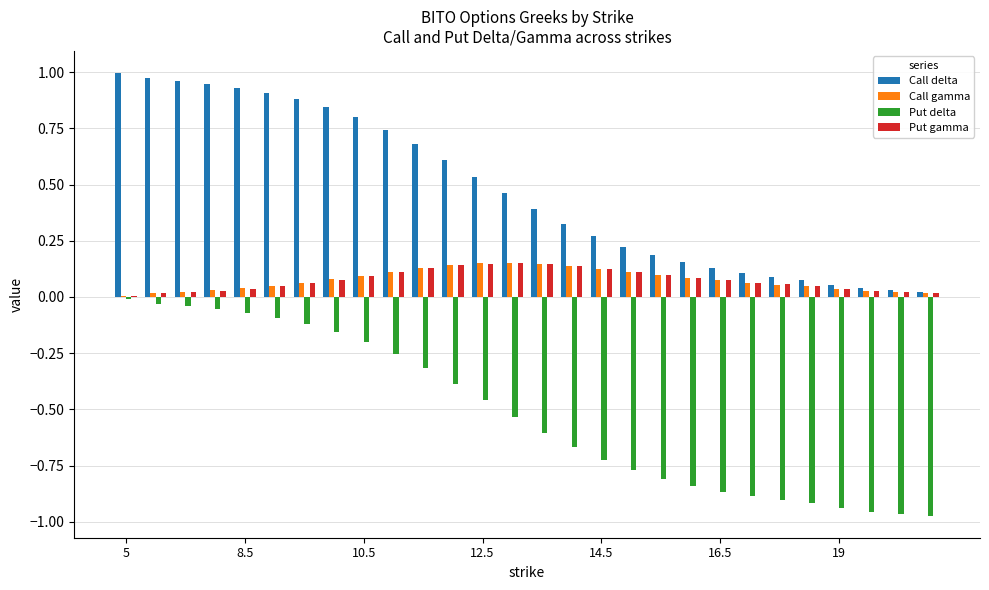

Which series has the largest total across all categories?

Call delta